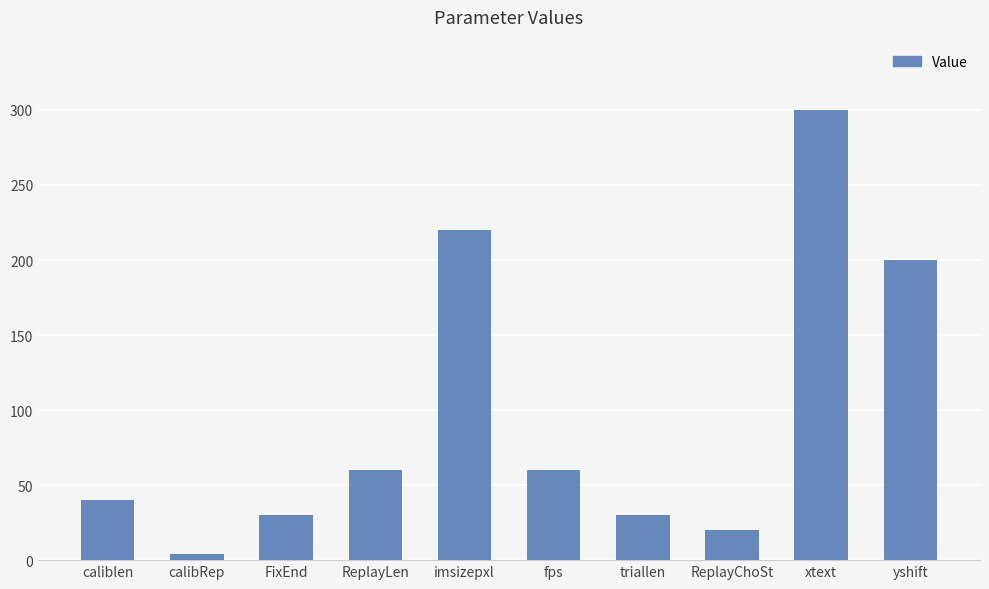

What is the change in value from caliblen to FixEnd?

-10